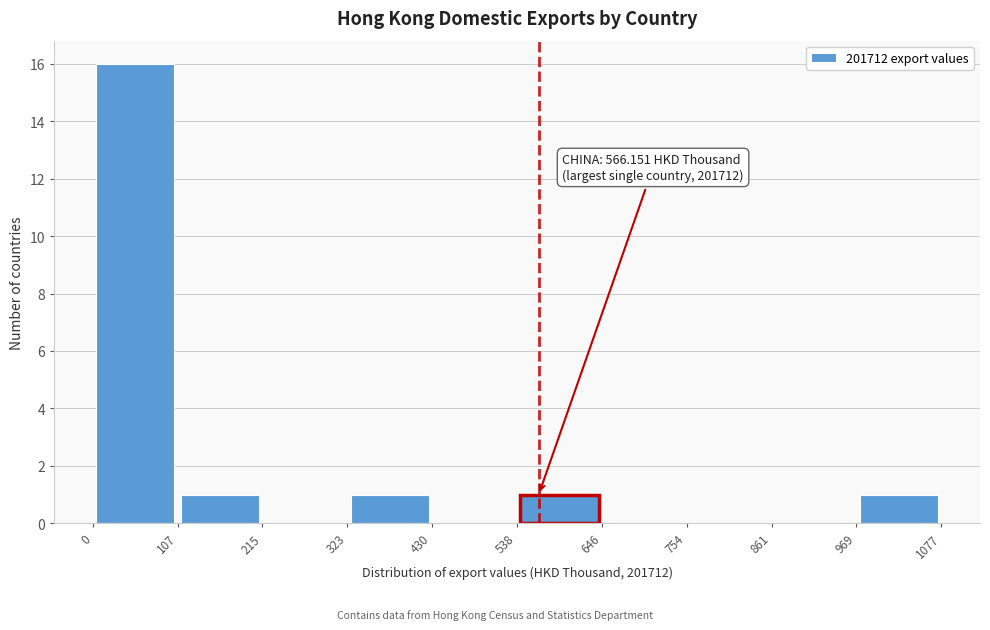

Over which range of the x-axis is the bar tallest?

0 to 107